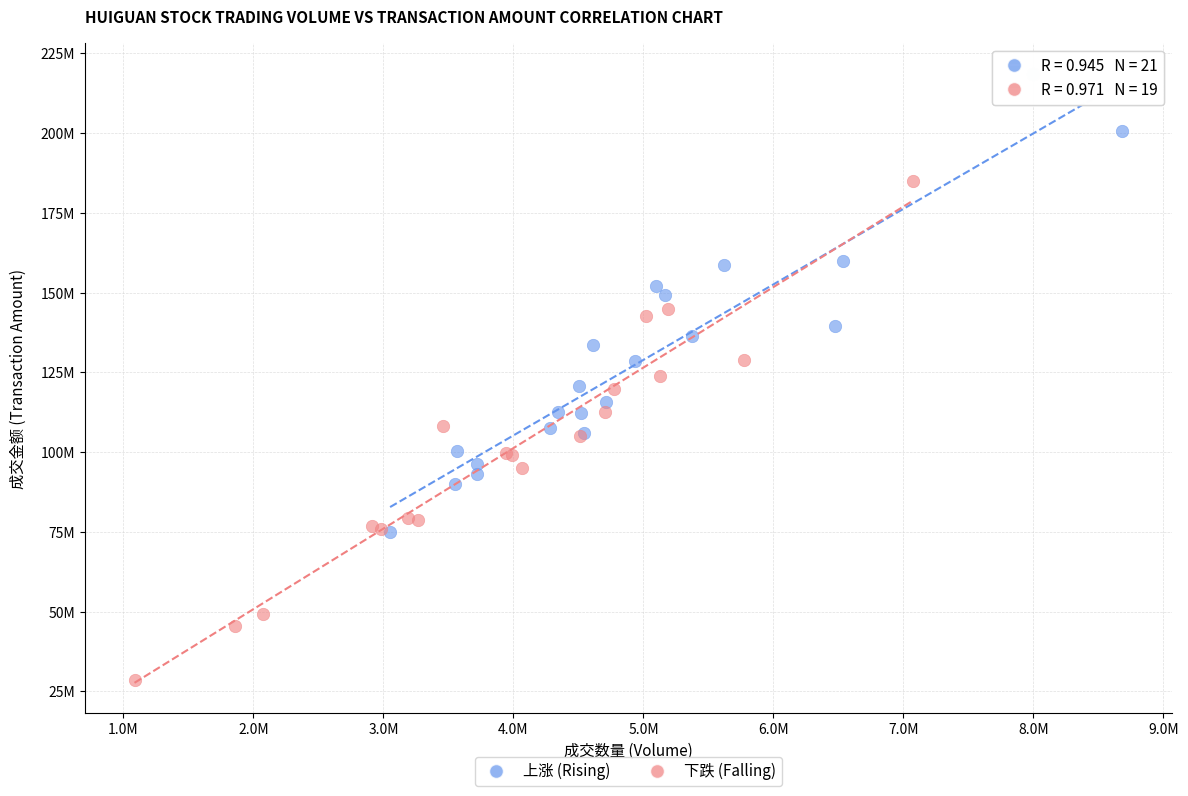

What are all the series names shown in the legend?

上涨 (Rising), 下跌 (Falling)